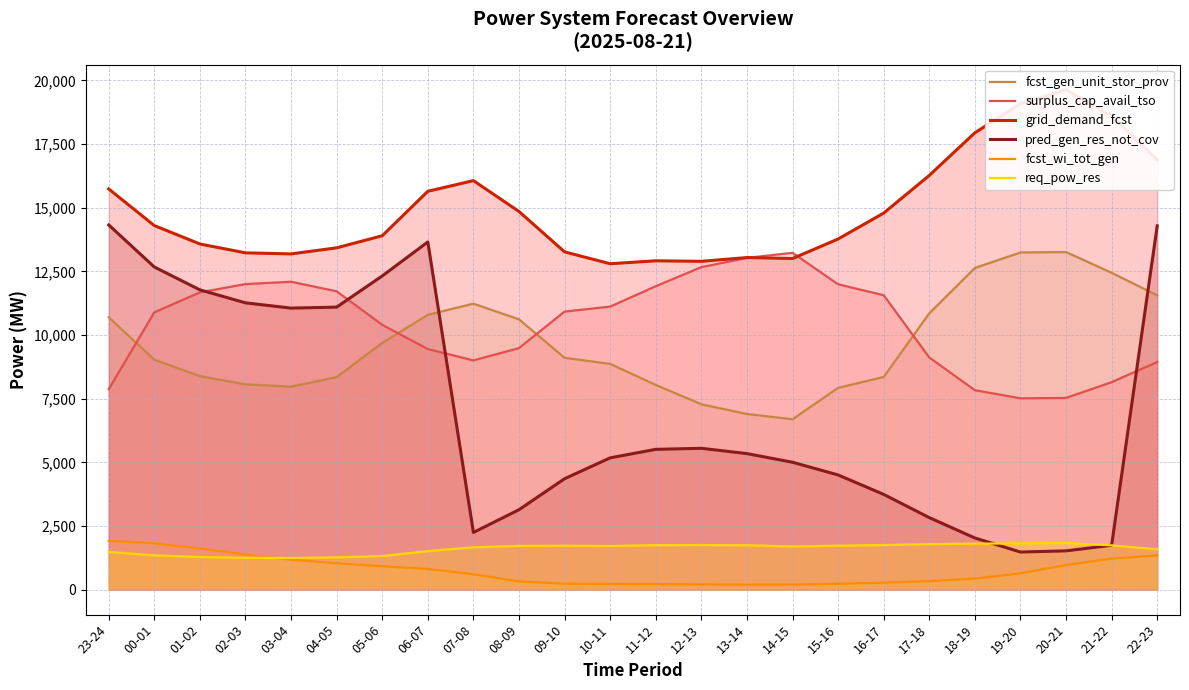

Where is the first local minimum for fcst_gen_unit_stor_prov?

03-04